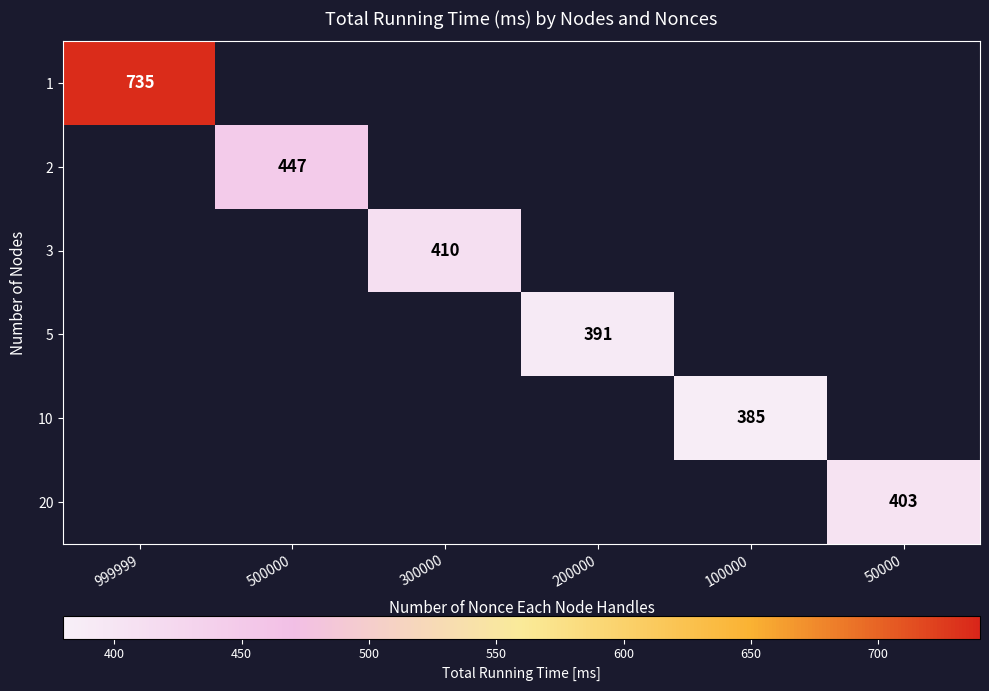

Which category has the lowest value across all series?

100000